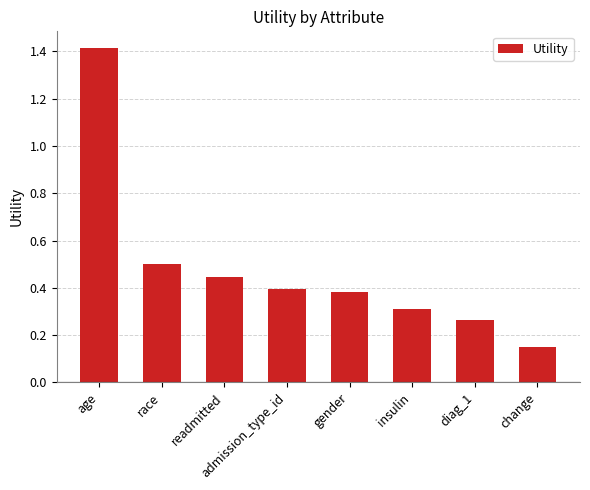

The value at readmitted is 0.7. True or false?

False